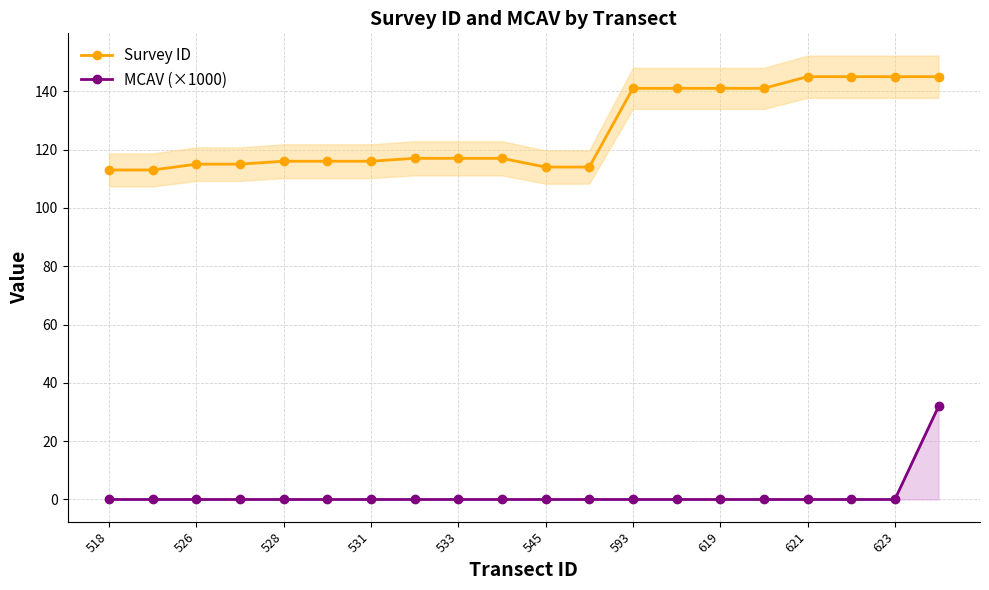

True or false: MCAV (×1000) and Survey ID intersect in this chart.

False